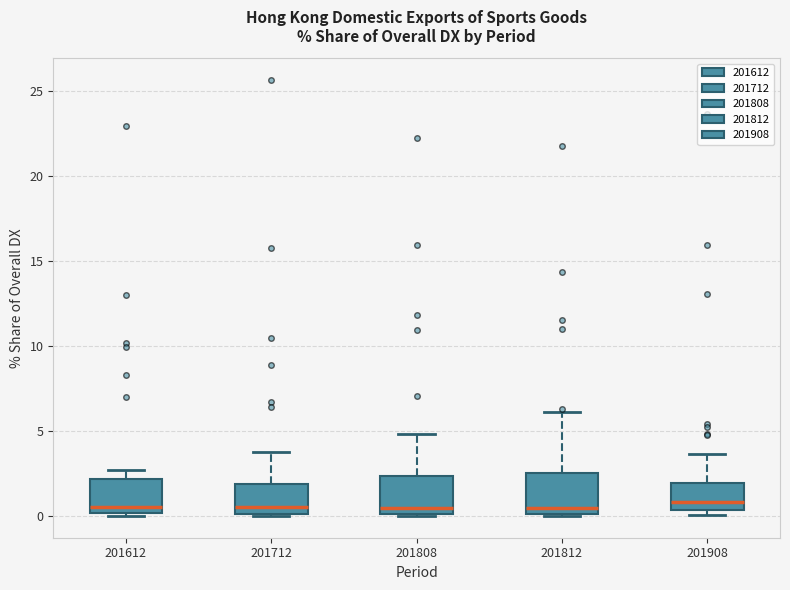

Reading left to right, read every box against the y-axis: the position of its median line, the range the box covers, and the ends of its whiskers. The values are not printed on the chart, so give them approximately, as read against the axis.

201612: median 0.5, box 0.0 to 2.0, whiskers 0.0 (just below the box's lower edge) to 2.5
201712: median 0.5, box 0.0 to 2.0, whiskers 0.0 to 4.0
201808: median 0.5, box 0.0 to 2.5, whiskers 0.0 to 5.0
201812: median 0.5, box 0.0 to 2.5, whiskers 0.0 to 6.0
201908: median 1.0, box 0.5 to 2.0, whiskers 0.0 to 3.5